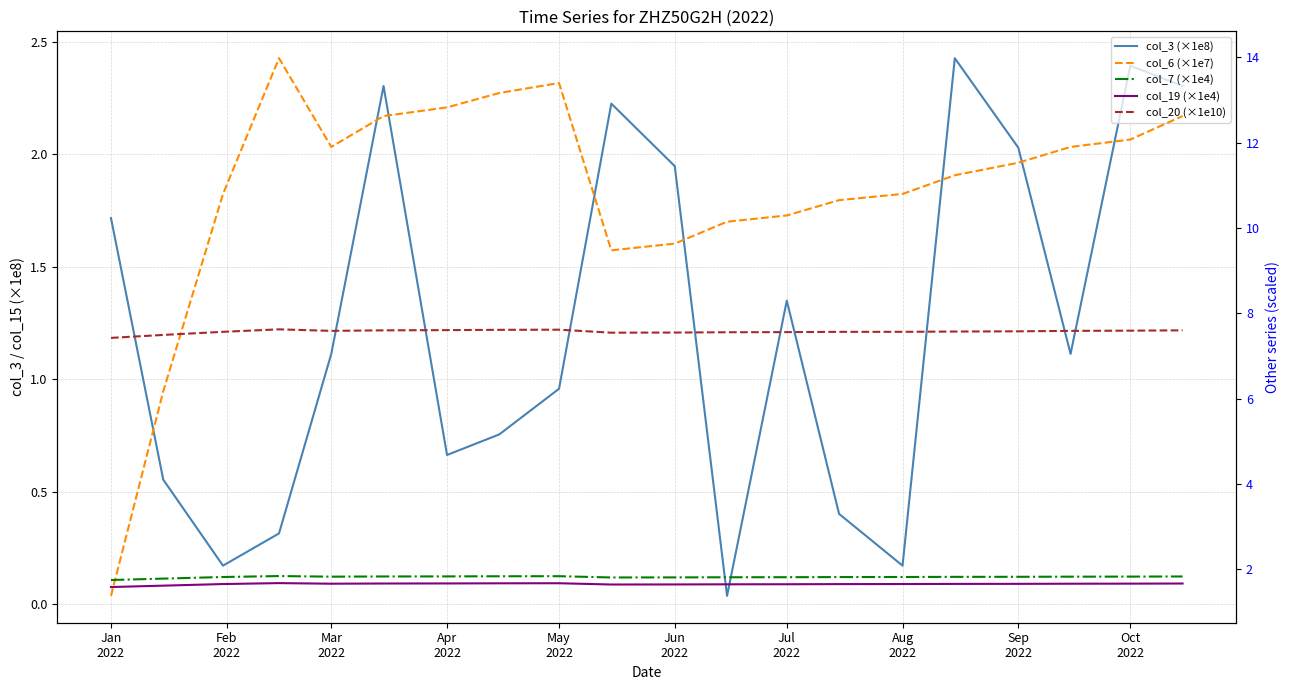

What are all the series names shown in the legend?

col_3 (×1e8), col_6 (×1e7), col_7 (×1e4), col_19 (×1e4), col_20 (×1e10)